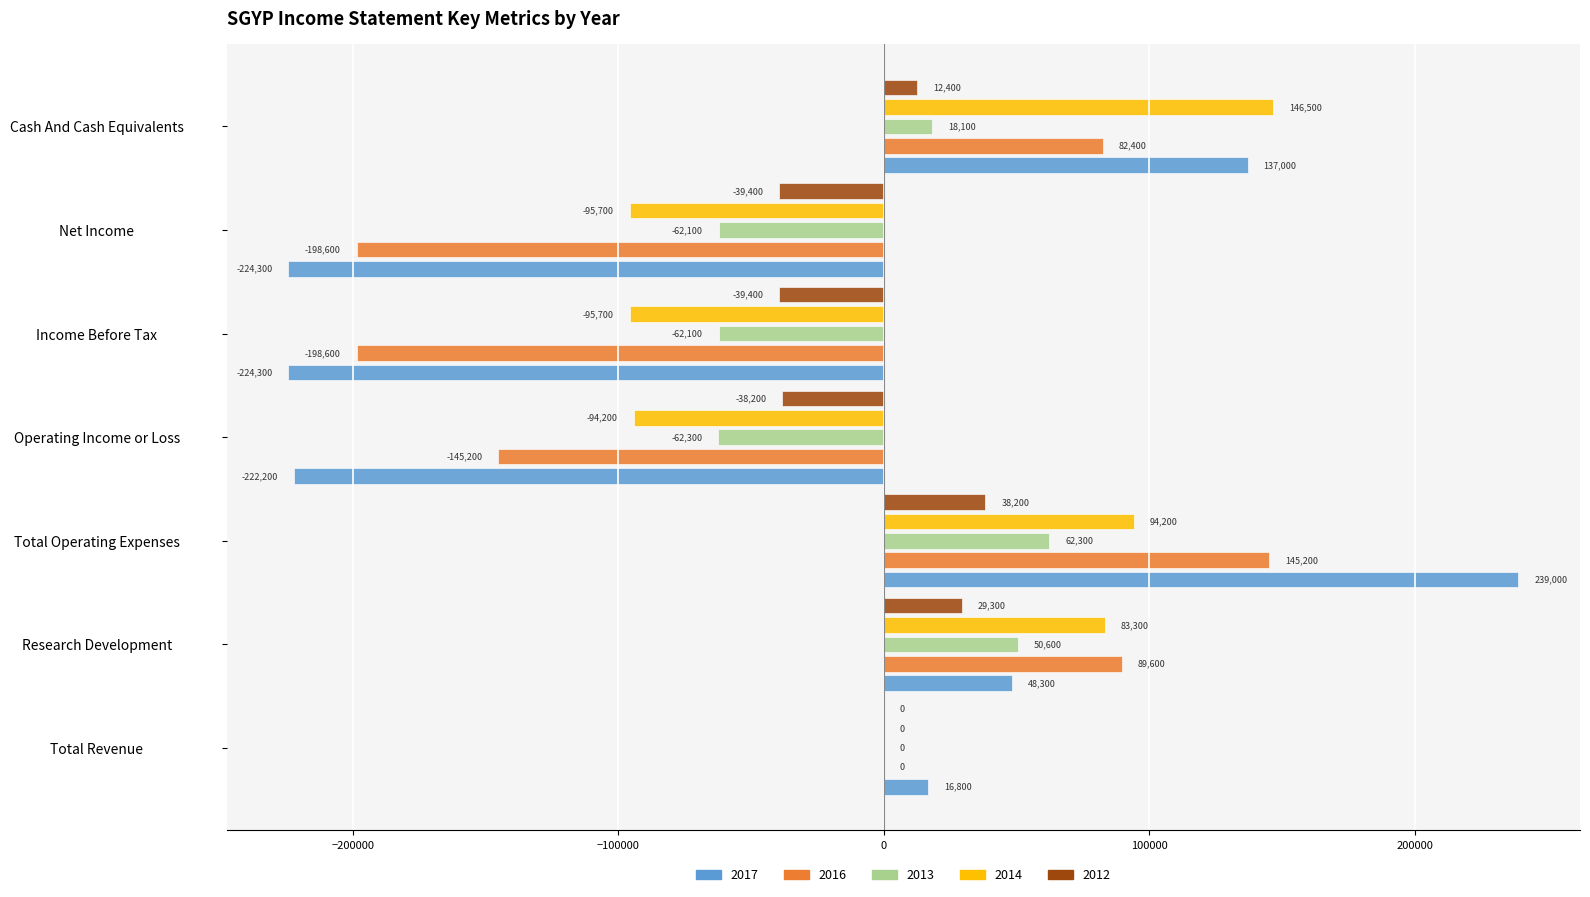

What is the highest value of the 2012 series?

38200